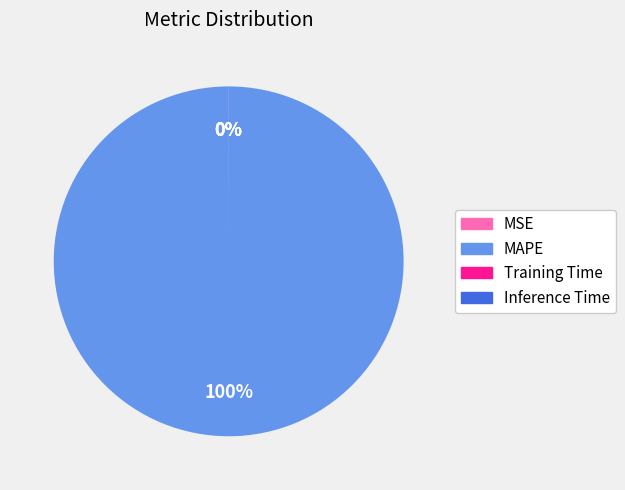

Is MAPE the majority of the pie?

Yes